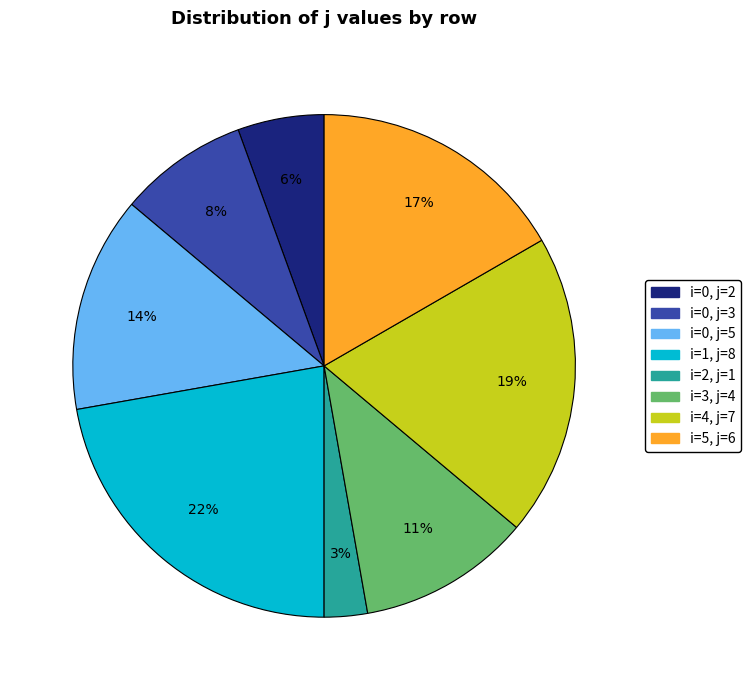

To the nearest percent, what is the average slice percentage?

12%